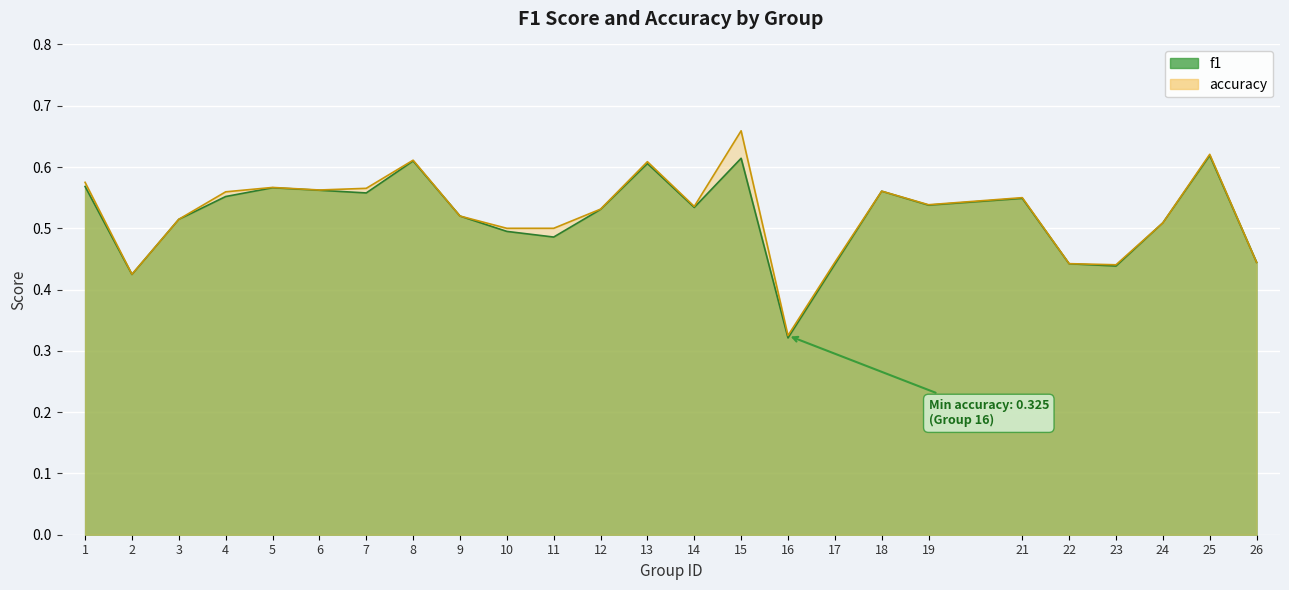

Read the f1 value at 17.

0.4